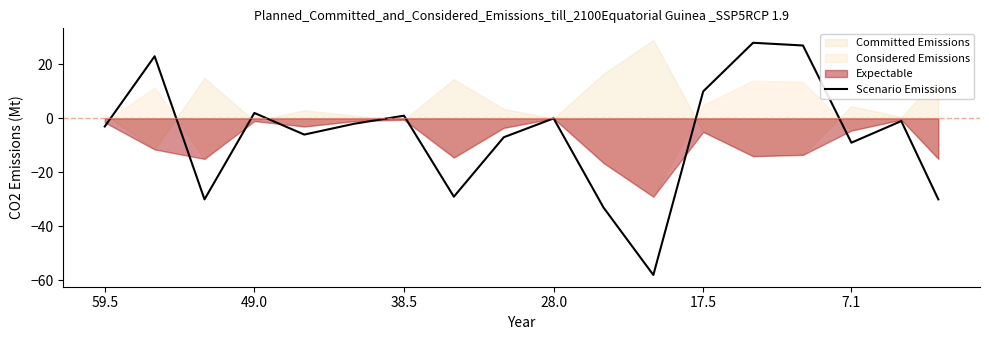

True or false: there are more than 1 points higher than both neighbors.

True